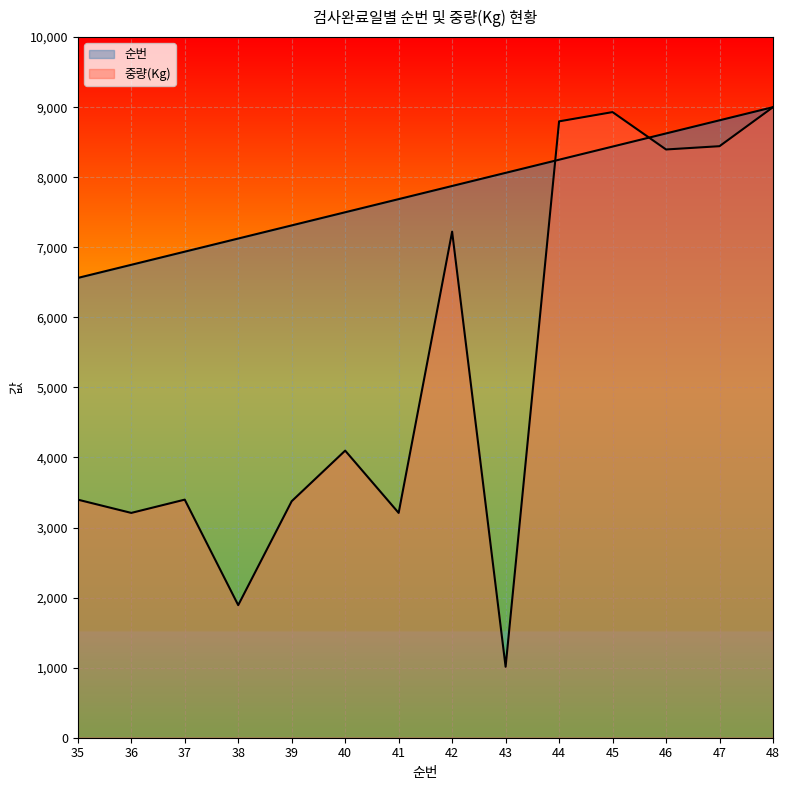

What is the value of the 순번 point at the 5th from the left?

7312.5